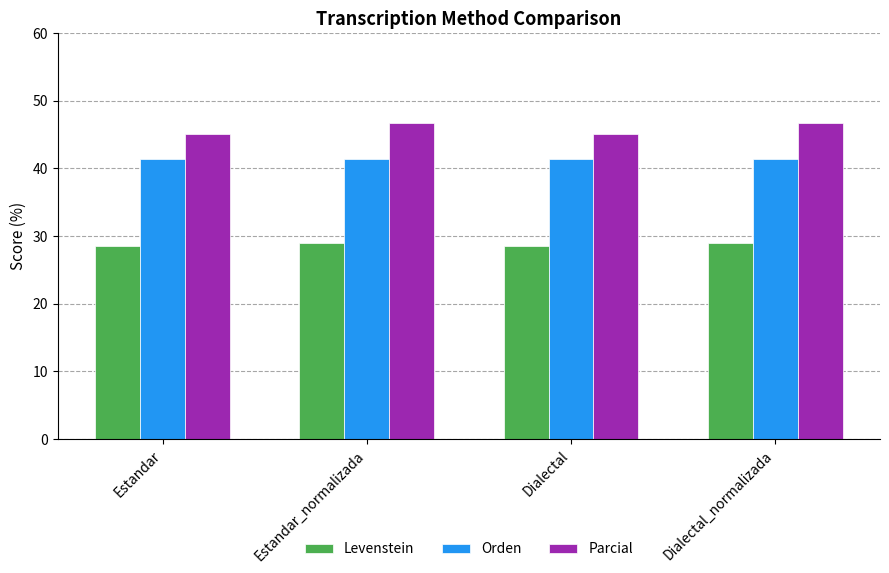

What is the smallest value displayed?

28.6